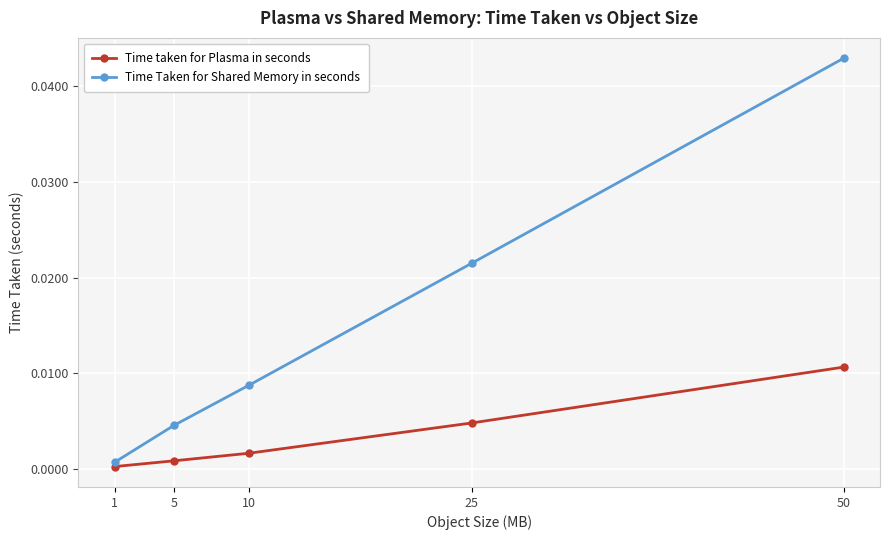

Which series has the largest range (max minus min)?

Time Taken for Shared Memory in seconds